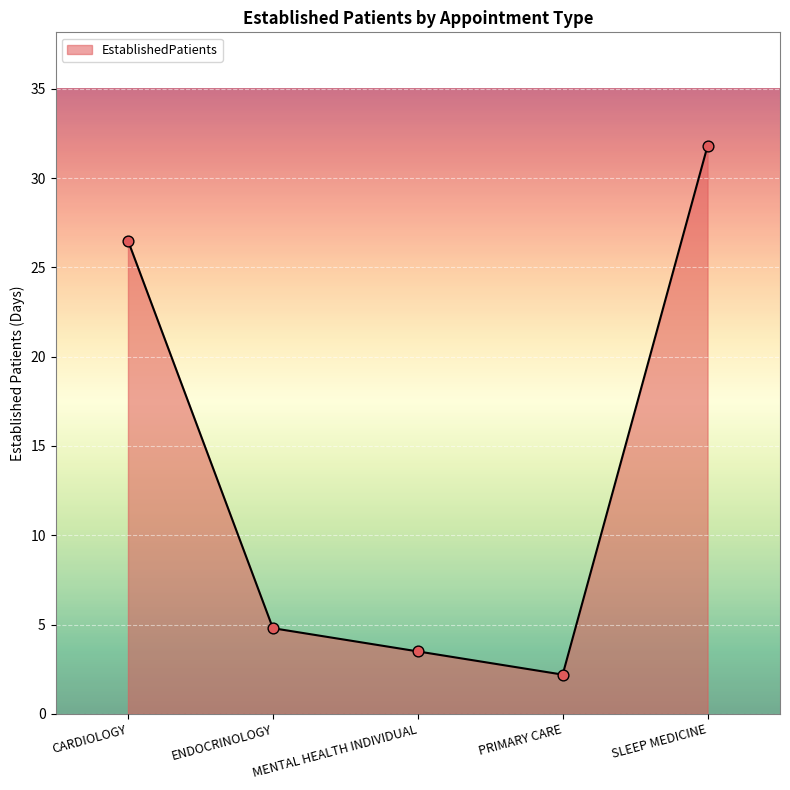

What is the change in value from CARDIOLOGY to SLEEP MEDICINE?

+5.3